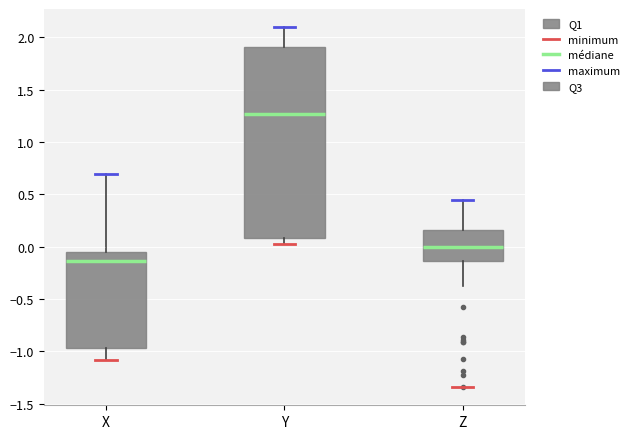

Reading left to right, transcribe this box plot: for each box, give where its median line is, the range the box spans, and where its two whiskers end, as read against the y-axis. The values are not printed on the chart, so give them approximately, as read against the axis.

X: median -0.15, box -0.95 to -0.05, whiskers -1.10 to 0.70
Y: median 1.25, box 0.10 to 1.90, whiskers 0.05 to 2.10
Z: median 0.00, box -0.15 to 0.15, whiskers -0.40 to 0.45